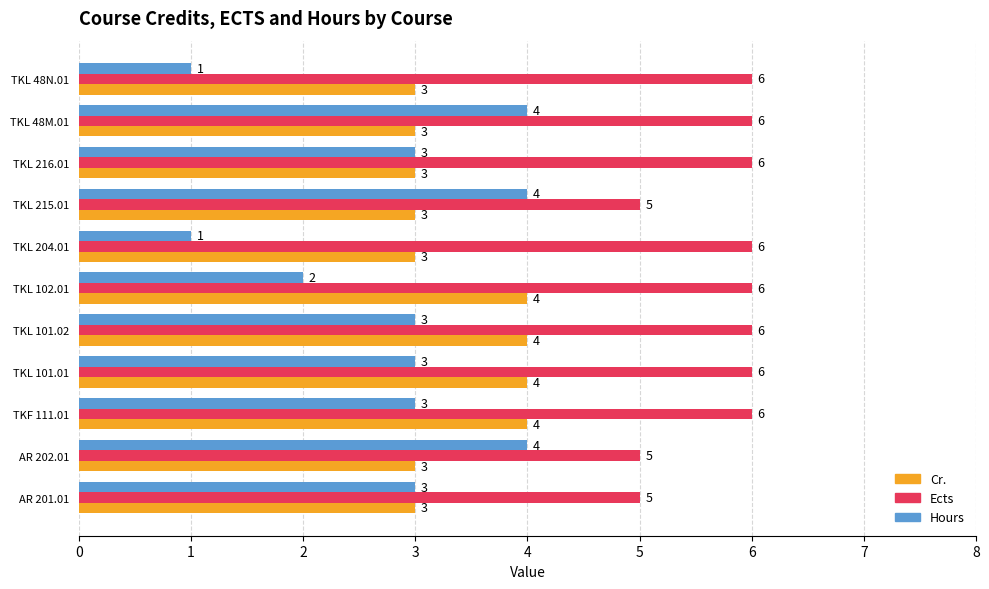

The Ects series shows 6 at TKL 101.02. True or false?

True